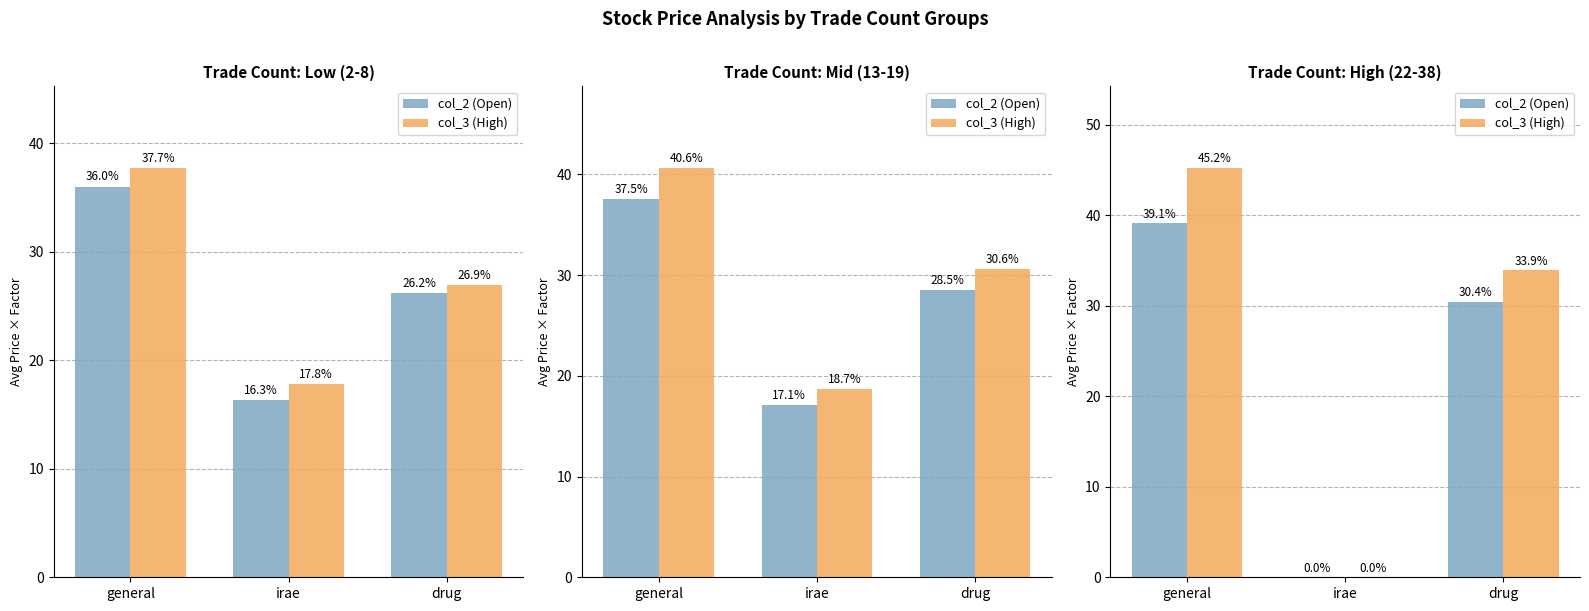

What is the average value of the col_3 (High) series?

26.4